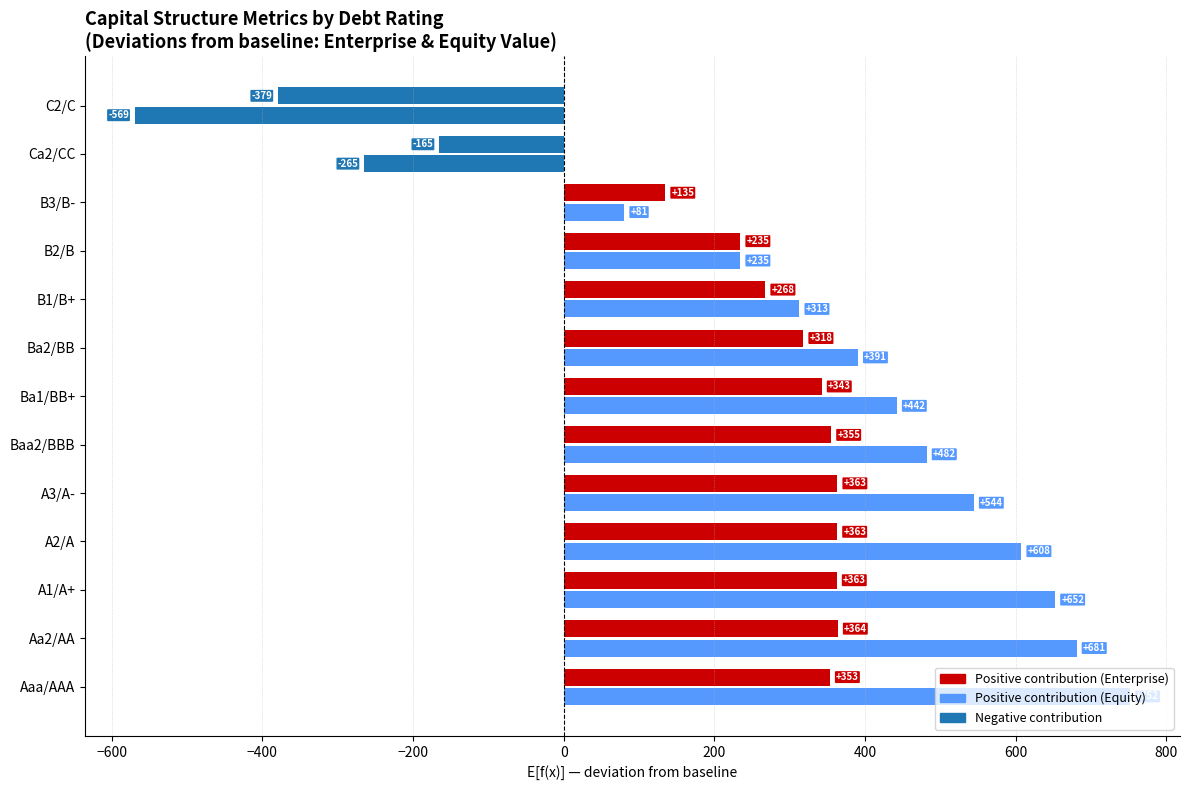

Count the number of data series in this chart.

2